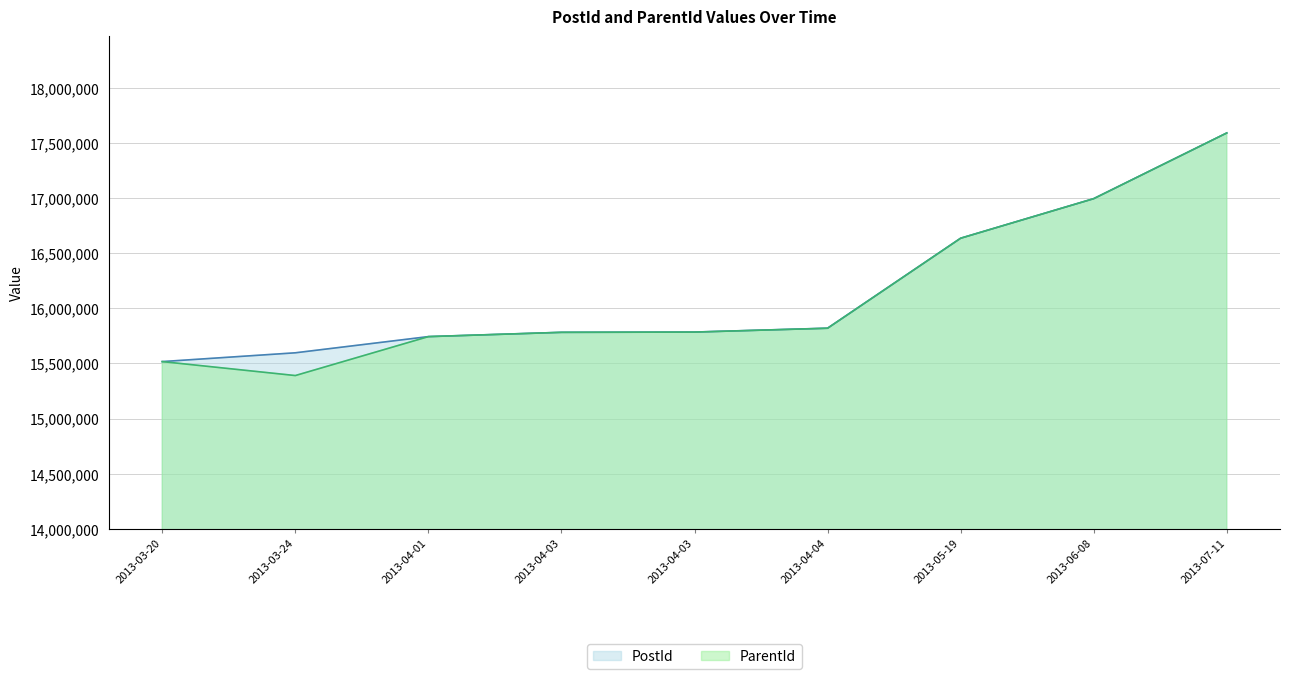

At how many categories does at least one series exceed 15908912?

3